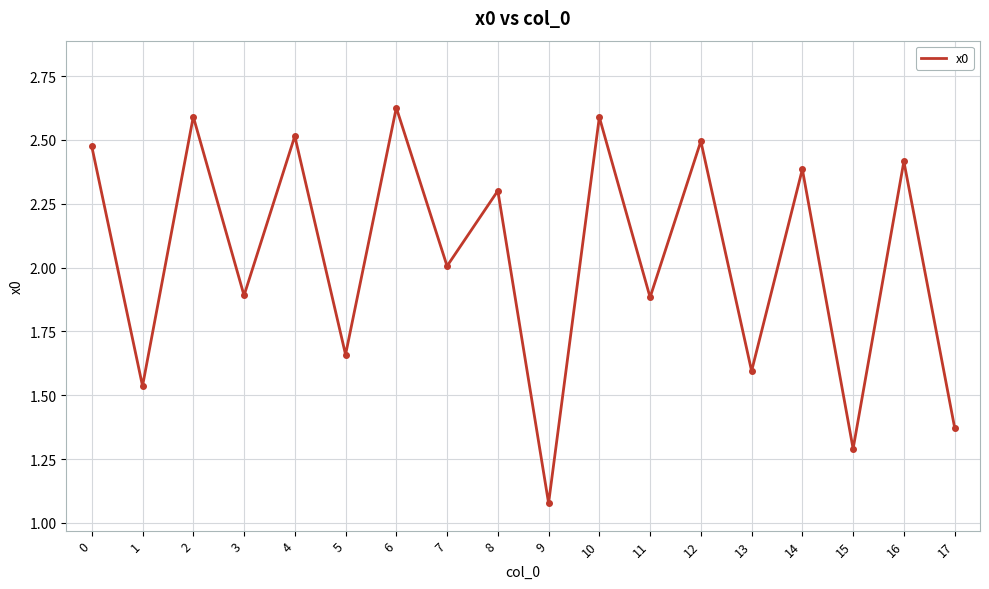

Does the chart display data point markers on the line(s)?

No